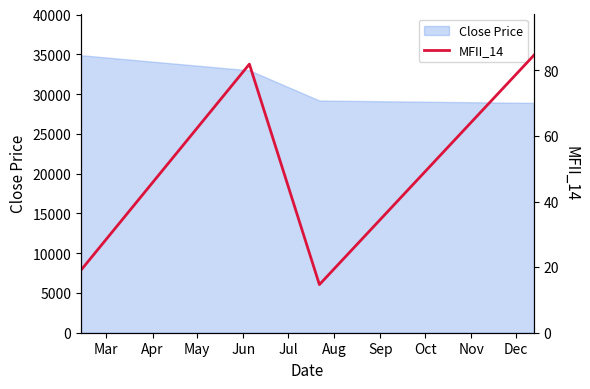

True or false: Close Price has more than 2 interior local peaks.

False